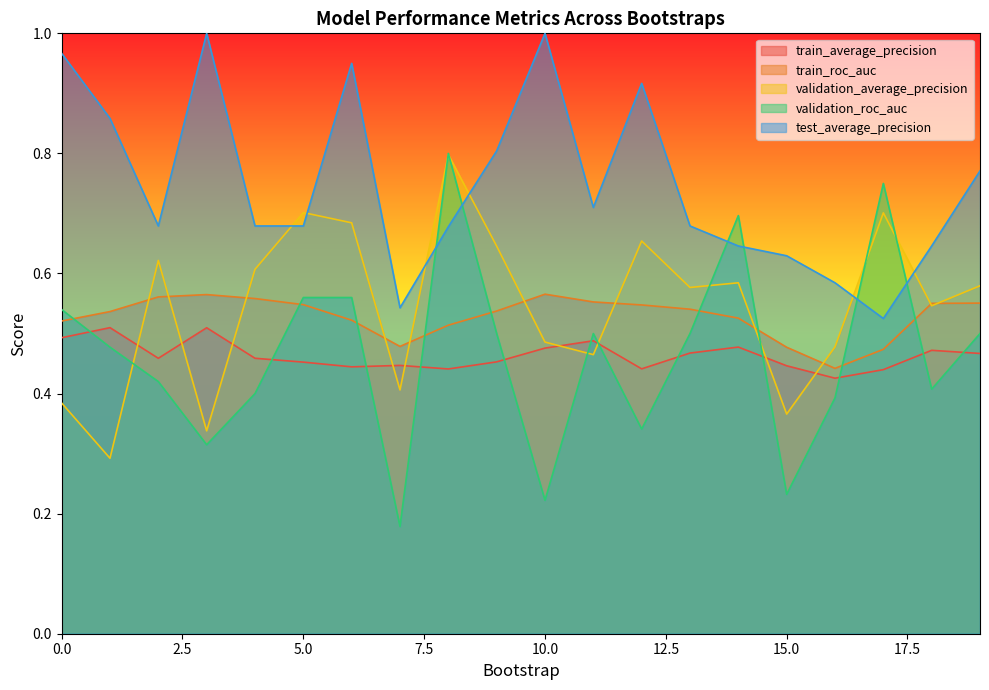

How many distinct data groups are displayed?

5